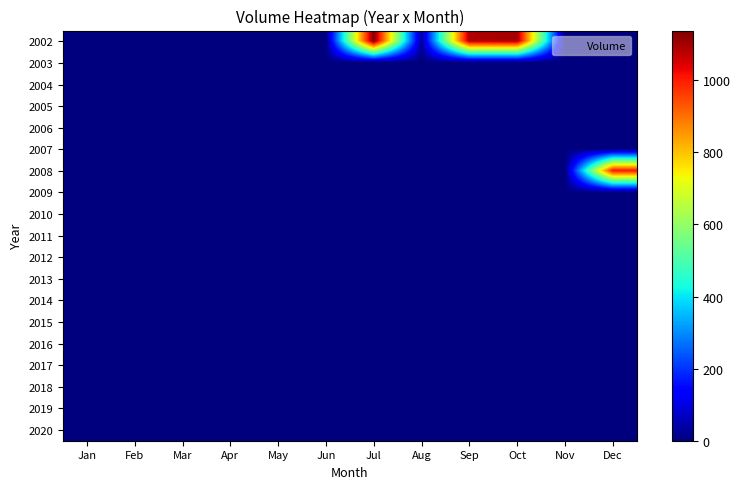

Reading left to right, what are all the values shown in this chart?

2002: Jan=0	Feb=0	Mar=0	Apr=0	May=0	Jun=0	Jul=1138	Aug=30	Sep=1088	Oct=1098	Nov=0	Dec=0
2003: Jan=0	Feb=0	Mar=0	Apr=0	May=0	Jun=0	Jul=0	Aug=0	Sep=0	Oct=0	Nov=0	Dec=0
2004: Jan=0	Feb=0	Mar=0	Apr=0	May=0	Jun=0	Jul=0	Aug=0	Sep=0	Oct=0	Nov=0	Dec=0
2005: Jan=0	Feb=0	Mar=0	Apr=0	May=0	Jun=0	Jul=0	Aug=0	Sep=0	Oct=0	Nov=0	Dec=0
2006: Jan=0	Feb=0	Mar=0	Apr=0	May=0	Jun=0	Jul=0	Aug=0	Sep=0	Oct=0	Nov=0	Dec=0
2007: Jan=0	Feb=0	Mar=0	Apr=0	May=0	Jun=0	Jul=0	Aug=0	Sep=0	Oct=0	Nov=0	Dec=0
2008: Jan=0	Feb=0	Mar=0	Apr=0	May=0	Jun=0	Jul=0	Aug=0	Sep=0	Oct=0	Nov=0	Dec=1008
2009: Jan=0	Feb=0	Mar=0	Apr=0	May=0	Jun=0	Jul=0	Aug=0	Sep=0	Oct=0	Nov=0	Dec=0
2010: Jan=0	Feb=0	Mar=0	Apr=0	May=0	Jun=0	Jul=0	Aug=0	Sep=0	Oct=0	Nov=0	Dec=0
2011: Jan=0	Feb=0	Mar=0	Apr=0	May=0	Jun=0	Jul=0	Aug=0	Sep=0	Oct=0	Nov=0	Dec=0
2012: Jan=0	Feb=0	Mar=0	Apr=0	May=0	Jun=0	Jul=0	Aug=0	Sep=0	Oct=0	Nov=0	Dec=0
2013: Jan=0	Feb=0	Mar=0	Apr=0	May=0	Jun=0	Jul=0	Aug=0	Sep=0	Oct=0	Nov=0	Dec=0
2014: Jan=0	Feb=0	Mar=0	Apr=0	May=0	Jun=0	Jul=0	Aug=0	Sep=0	Oct=0	Nov=0	Dec=0
2015: Jan=0	Feb=0	Mar=0	Apr=0	May=0	Jun=0	Jul=0	Aug=0	Sep=0	Oct=0	Nov=0	Dec=0
2016: Jan=0	Feb=0	Mar=0	Apr=0	May=0	Jun=0	Jul=0	Aug=0	Sep=0	Oct=0	Nov=0	Dec=0
2017: Jan=0	Feb=0	Mar=0	Apr=0	May=0	Jun=0	Jul=0	Aug=0	Sep=0	Oct=0	Nov=0	Dec=0
2018: Jan=0	Feb=0	Mar=0	Apr=0	May=0	Jun=0	Jul=0	Aug=0	Sep=0	Oct=0	Nov=0	Dec=0
2019: Jan=0	Feb=0	Mar=0	Apr=0	May=0	Jun=0	Jul=0	Aug=0	Sep=0	Oct=0	Nov=0	Dec=0
2020: Jan=0	Feb=0	Mar=0	Apr=0	May=0	Jun=0	Jul=0	Aug=0	Sep=0	Oct=0	Nov=0	Dec=0